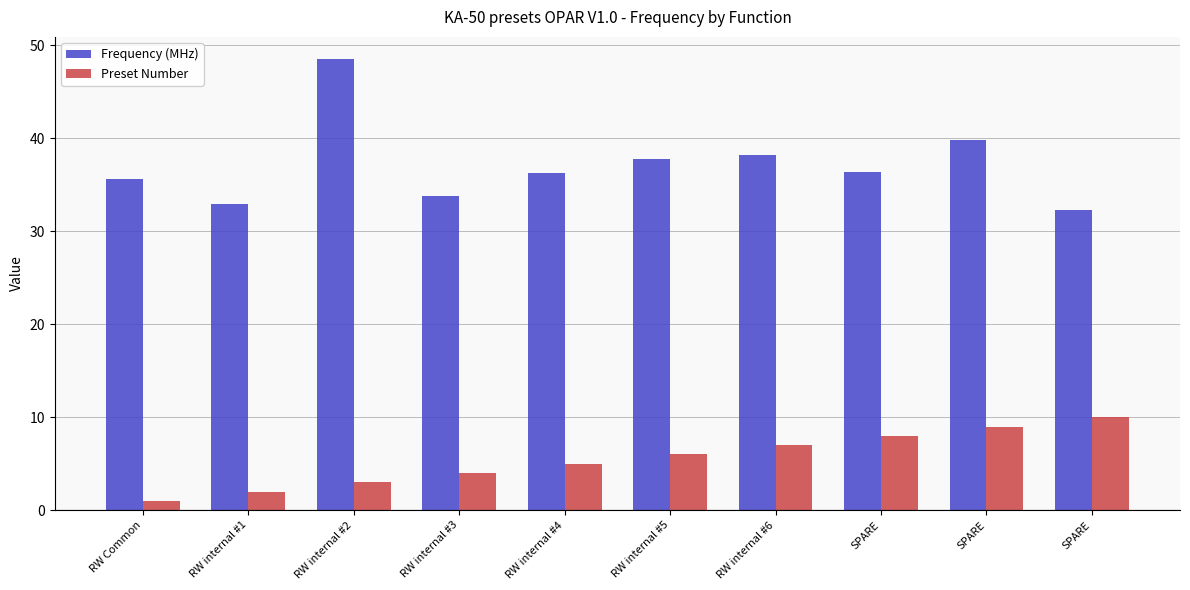

Reading right to left, extract all data points from this chart.

Frequency (MHz): SPARE=32.2	SPARE=39.8	SPARE=36.4	RW internal #6=38.2	RW internal #5=37.8	RW internal #4=36.3	RW internal #3=33.8	RW internal #2=48.5	RW internal #1=32.9	RW Common=35.6
Preset Number: SPARE=10.0	SPARE=9.0	SPARE=8.0	RW internal #6=7.0	RW internal #5=6.0	RW internal #4=5.0	RW internal #3=4.0	RW internal #2=3.0	RW internal #1=2.0	RW Common=1.0